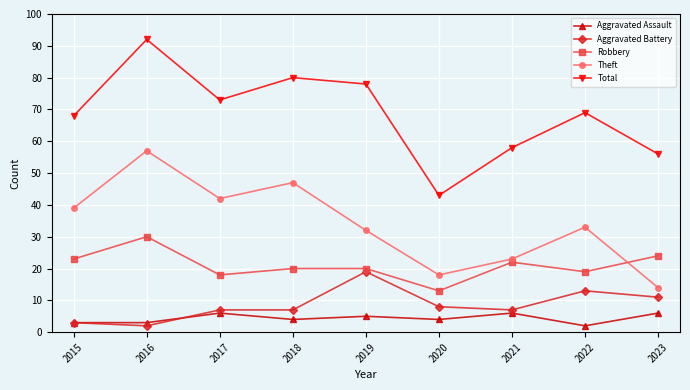

The value of Aggravated Battery at 2020 is 13. True or false?

False